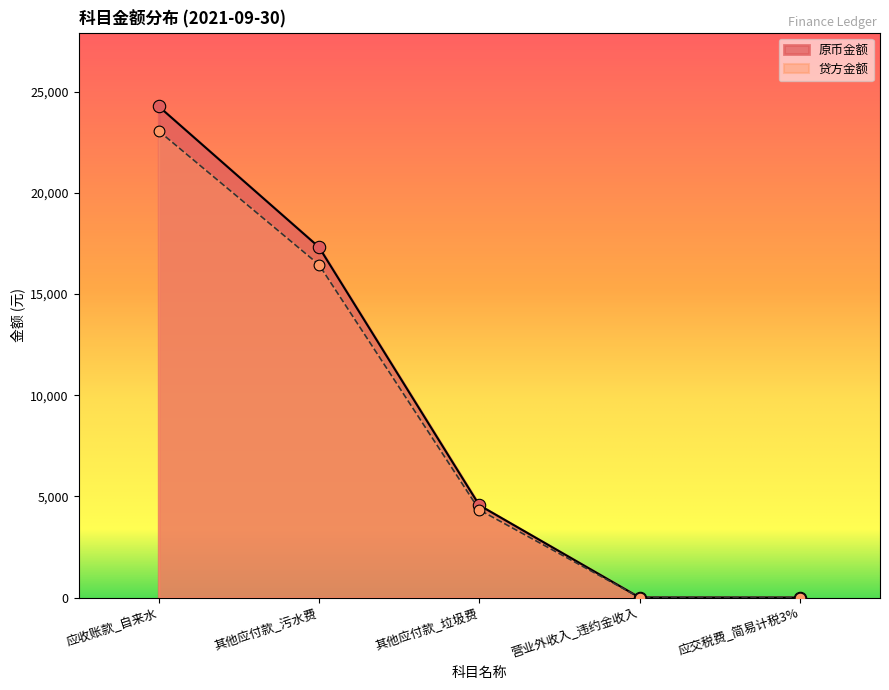

At which category is the sum across all series the highest?

应收账款_自来水